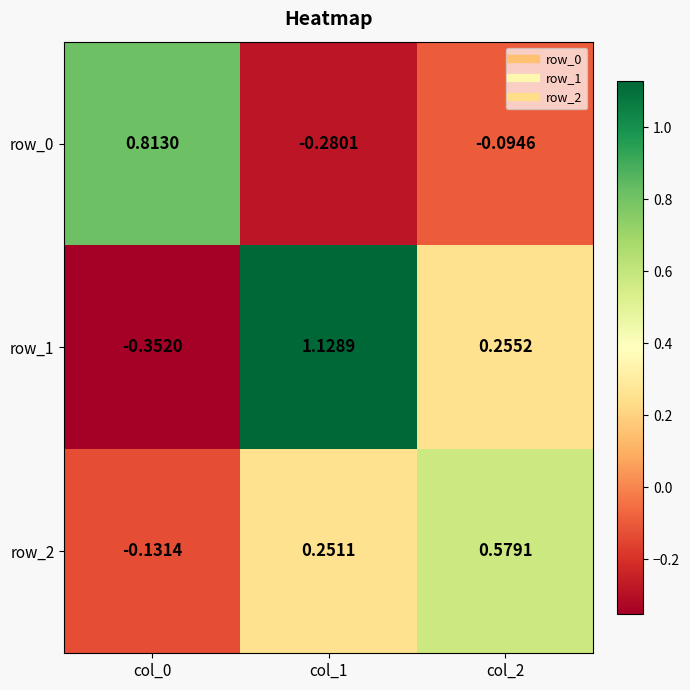

Is the value of row_0 at col_2 greater than the value of row_2 at col_1?

No